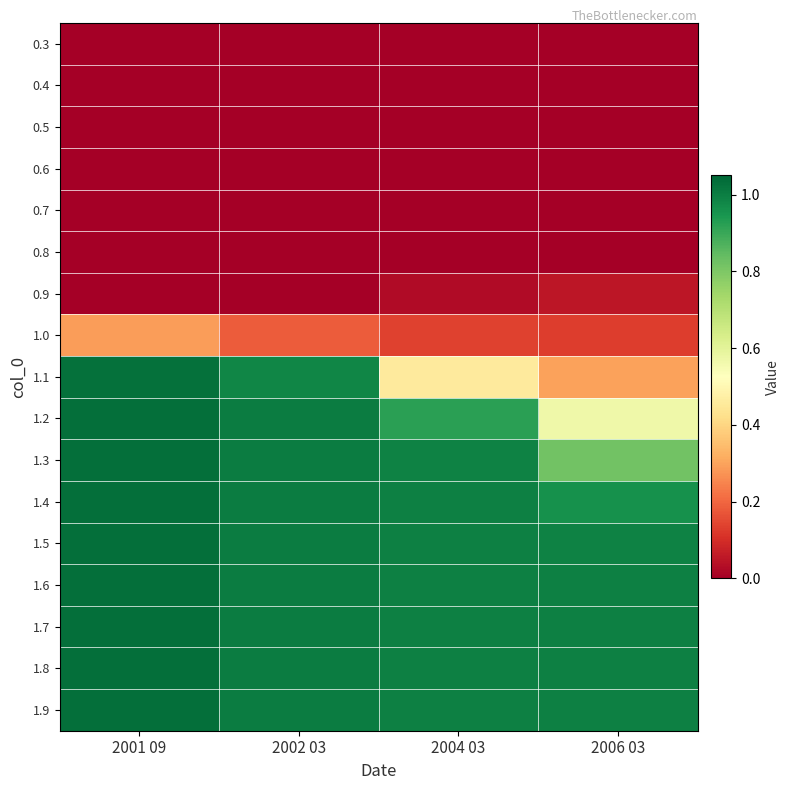

What is the maximum value shown in the chart?

1.0